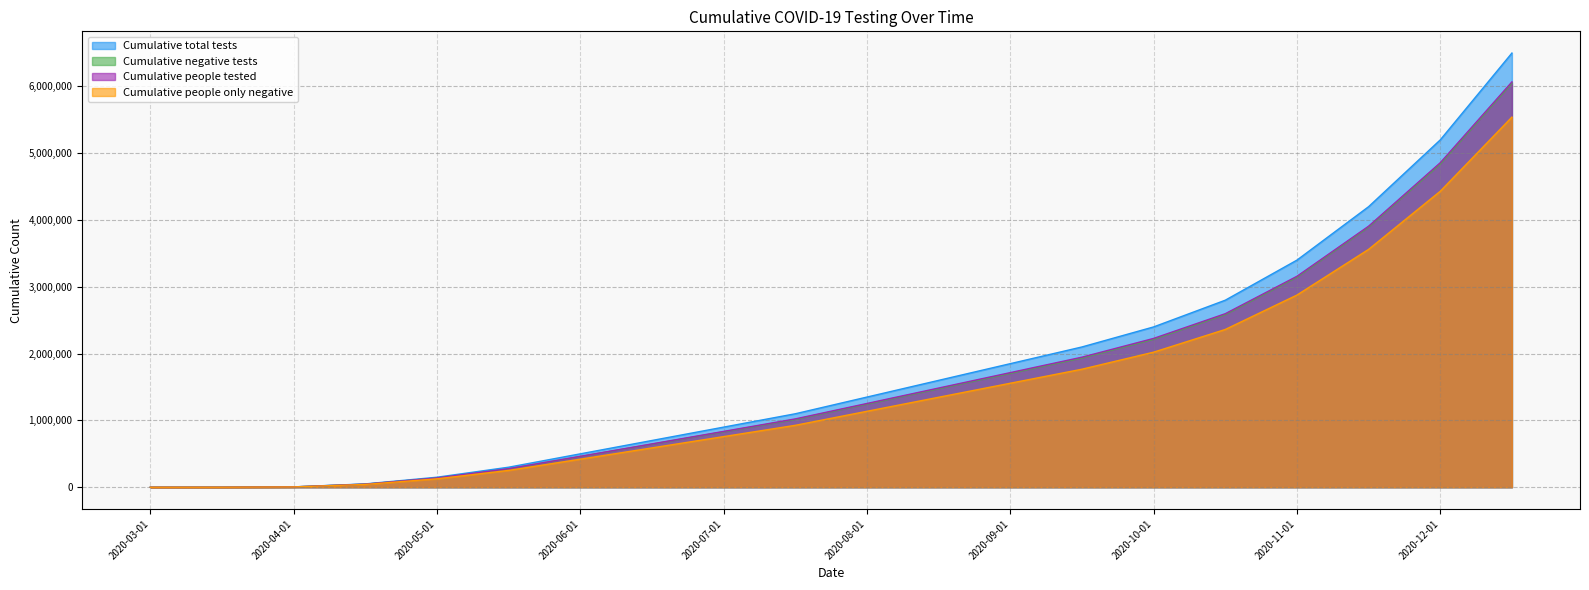

Reading right to left, transcribe all the data shown in this chart.

Cumulative total tests: 6500000	5200000	4200000	3400000	2800000	2400000	2100000	1850000	1600000	1350000	1100000	900000	700000	500000	300000	150000	50000	5131	401	4
Cumulative negative tests: 6050000	4840000	3895000	3145000	2585000	2215000	1935000	1705000	1475000	1245000	1015000	830000	645000	460000	276000	138000	46000	4983	379	2
Cumulative people tested: 6068000	4858000	3908000	3158000	2598000	2228000	1947000	1716000	1485000	1254000	1023000	836000	649000	463000	278000	139000	46500	5207	377	4
Cumulative people only negative: 5541000	4431000	3561000	2877000	2362000	2022000	1767000	1557000	1347000	1137000	927000	758000	589000	420000	252000	126000	42000	4477	357	2